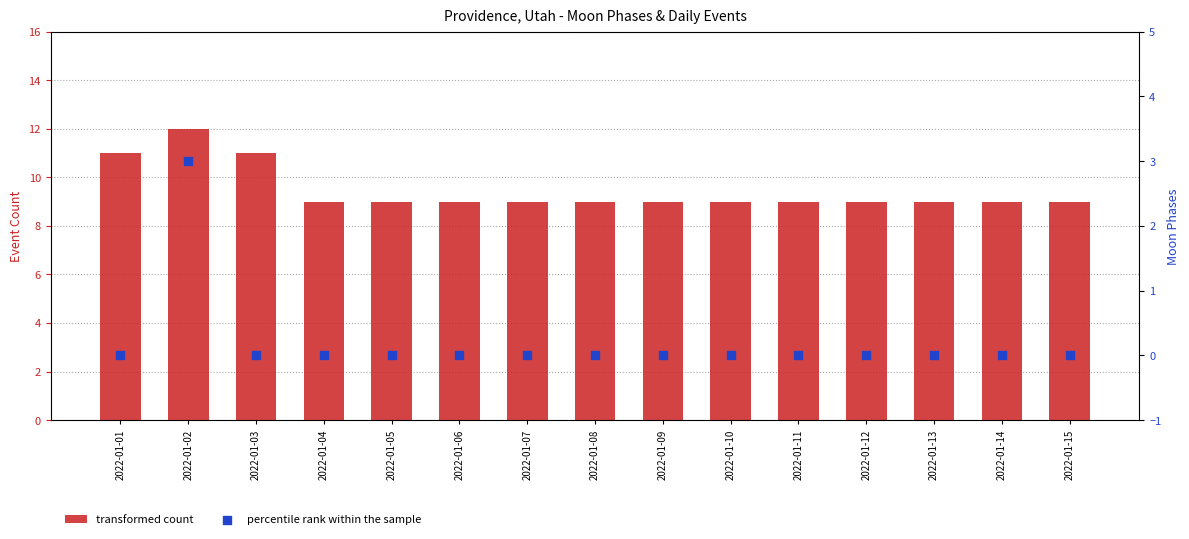

What are all the series names shown in the legend?

transformed count, percentile rank within the sample